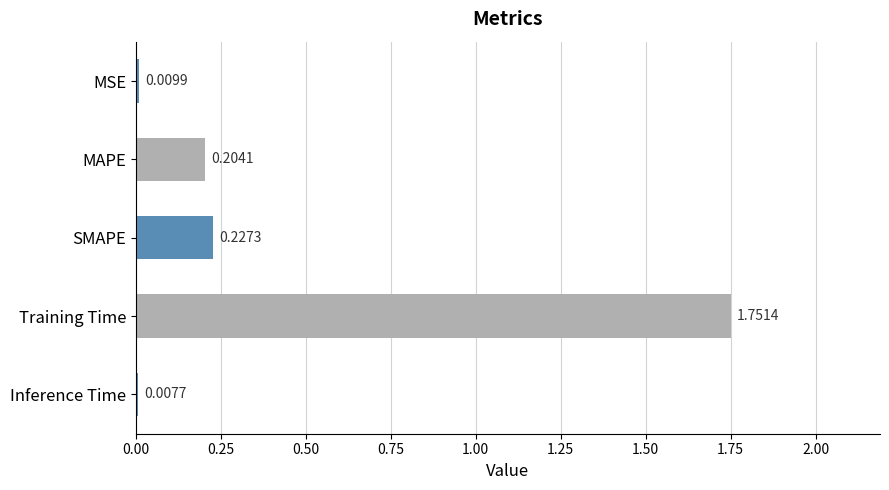

List the labels in order of value, largest first.

Training Time, SMAPE, MAPE, MSE, Inference Time